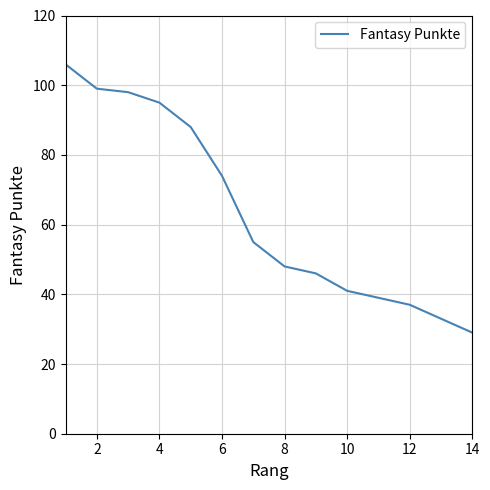

How many lines are shown in the chart?

1